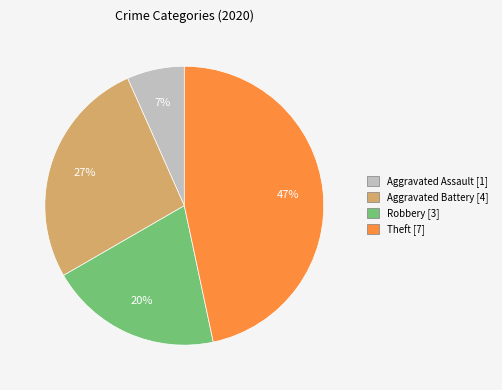

To the nearest percent, what is the difference between the largest and smallest slice percentages?

40%